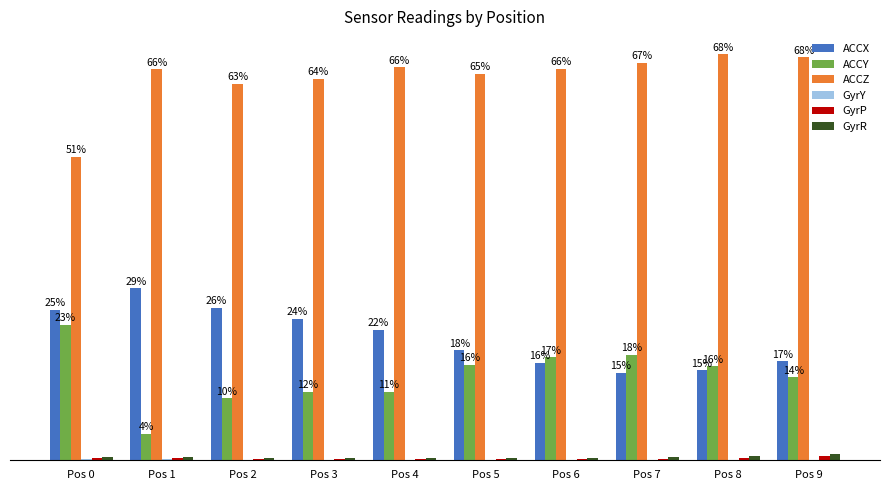

Are the bars grouped side by side (vs. stacked)?

Yes